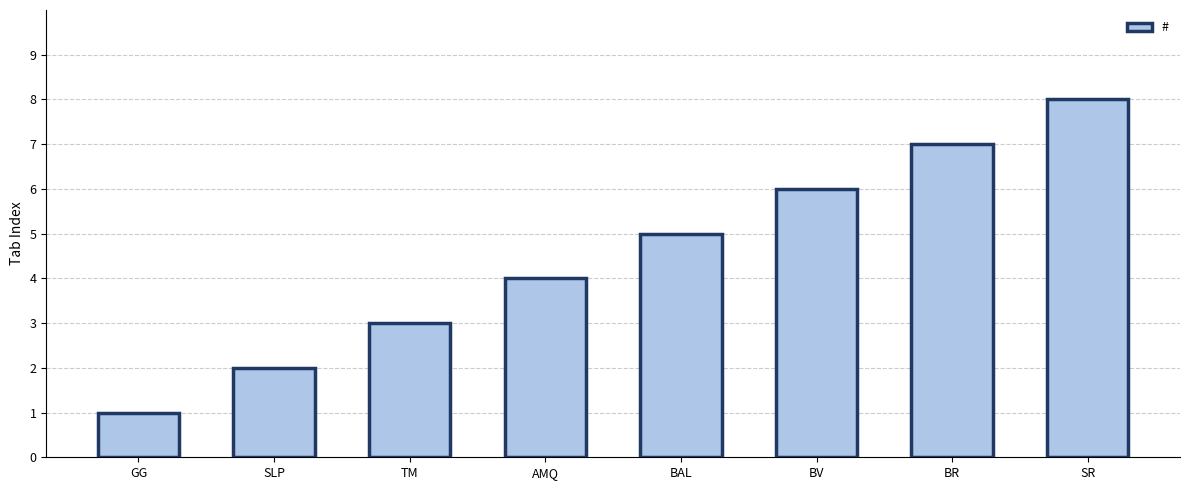

How many distinct data groups are displayed?

1